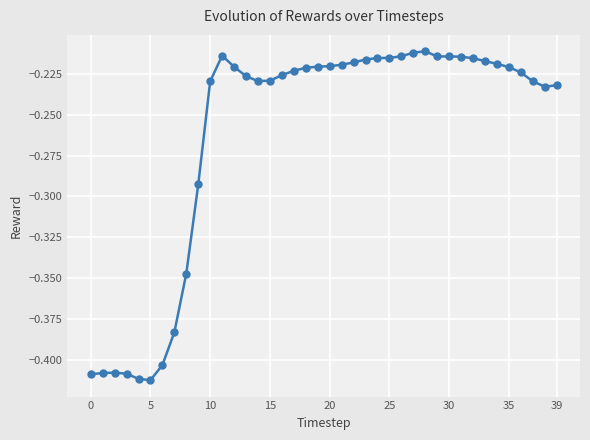

How many series are shown in this chart?

1